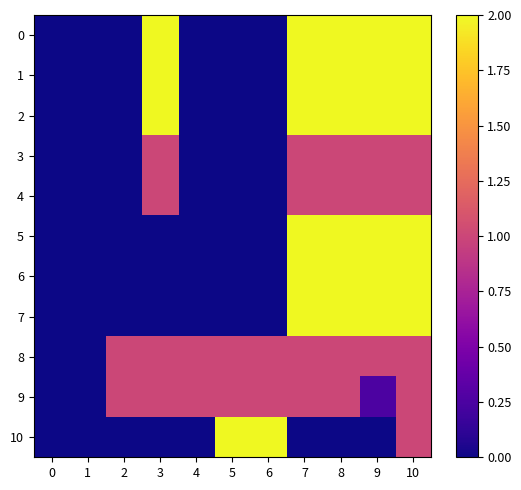

Which series changed the most between 4 and 5?

10